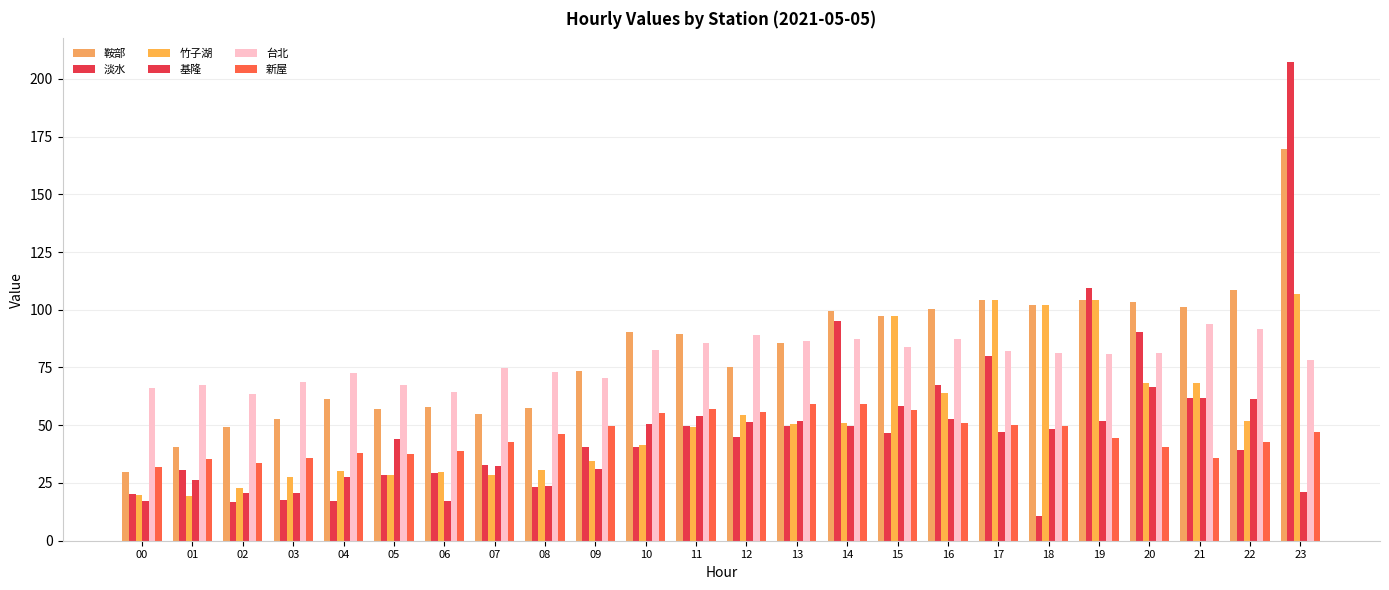

Between 07 and 18, which series saw the biggest shift?

竹子湖